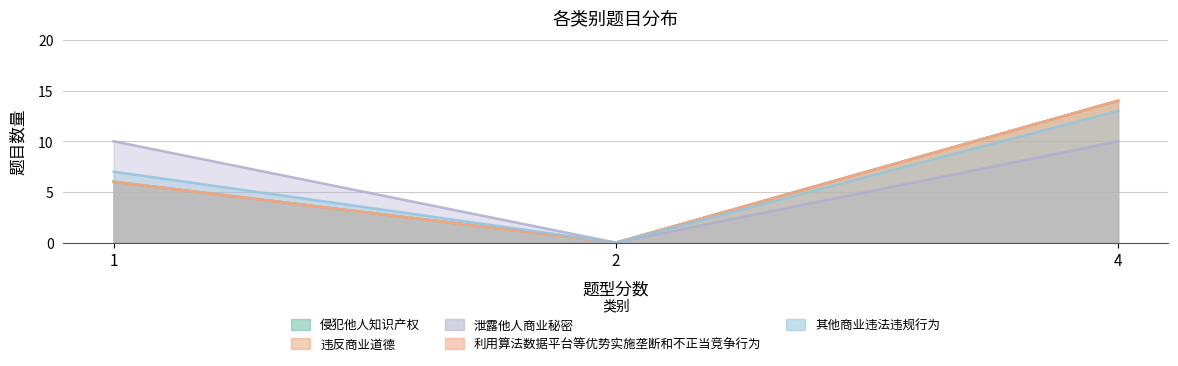

How many lines are shown in the chart?

5